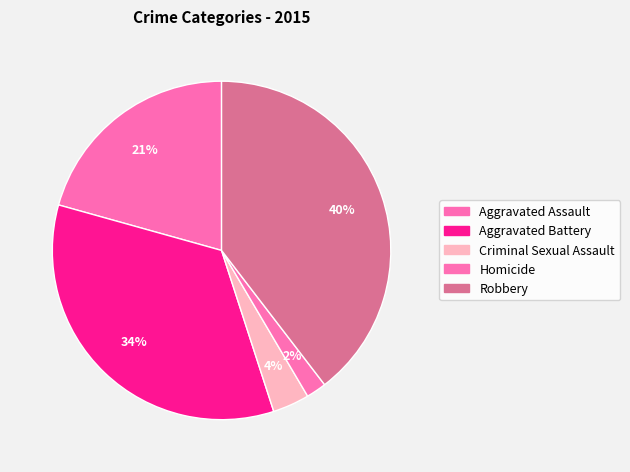

Does Aggravated Battery represent more than half of the total?

No